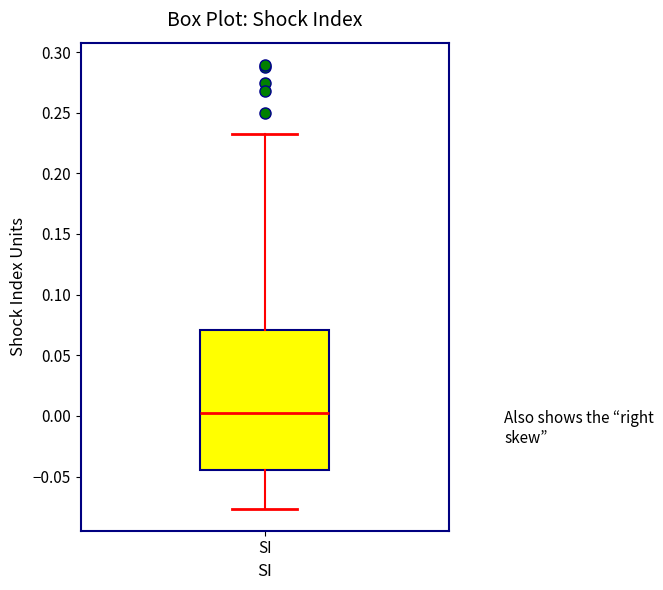

Where does the upper whisker of the box for SI end on the y-axis? The values are not printed on the chart, so give them approximately, as read against the axis.

0.235